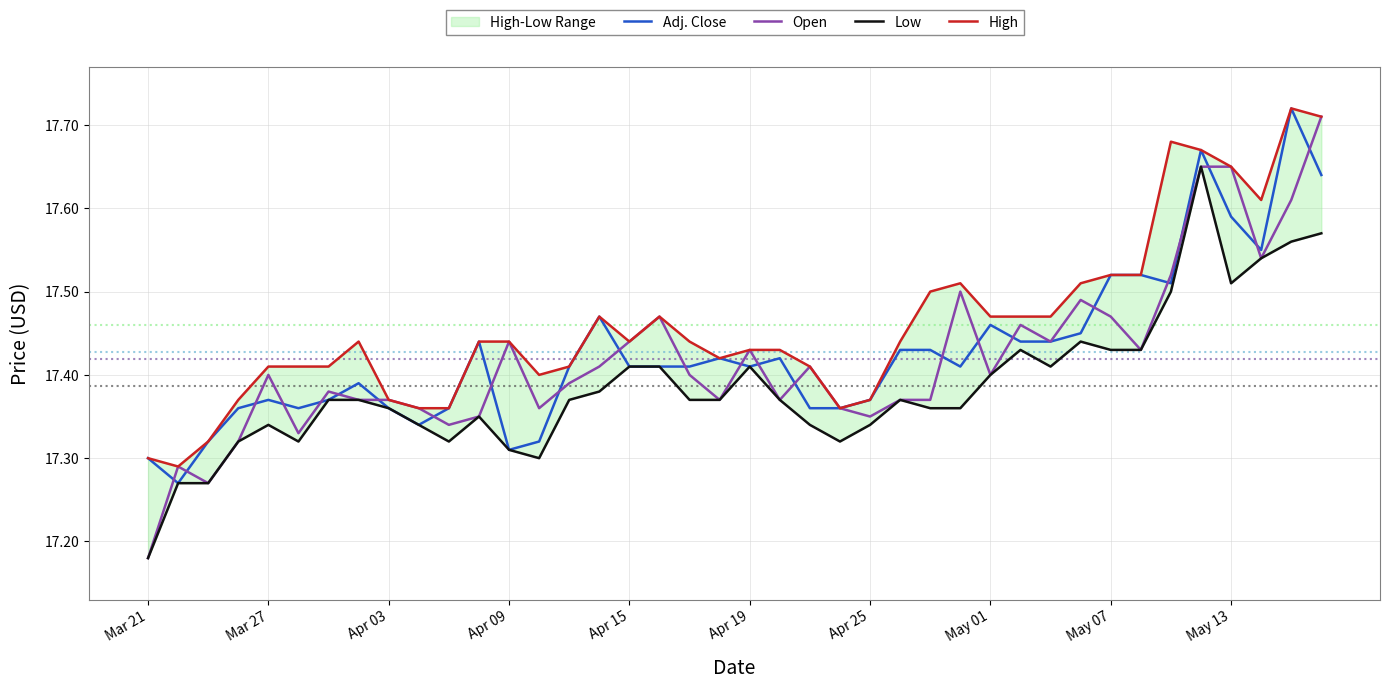

What is the greatest value displayed?

17.7